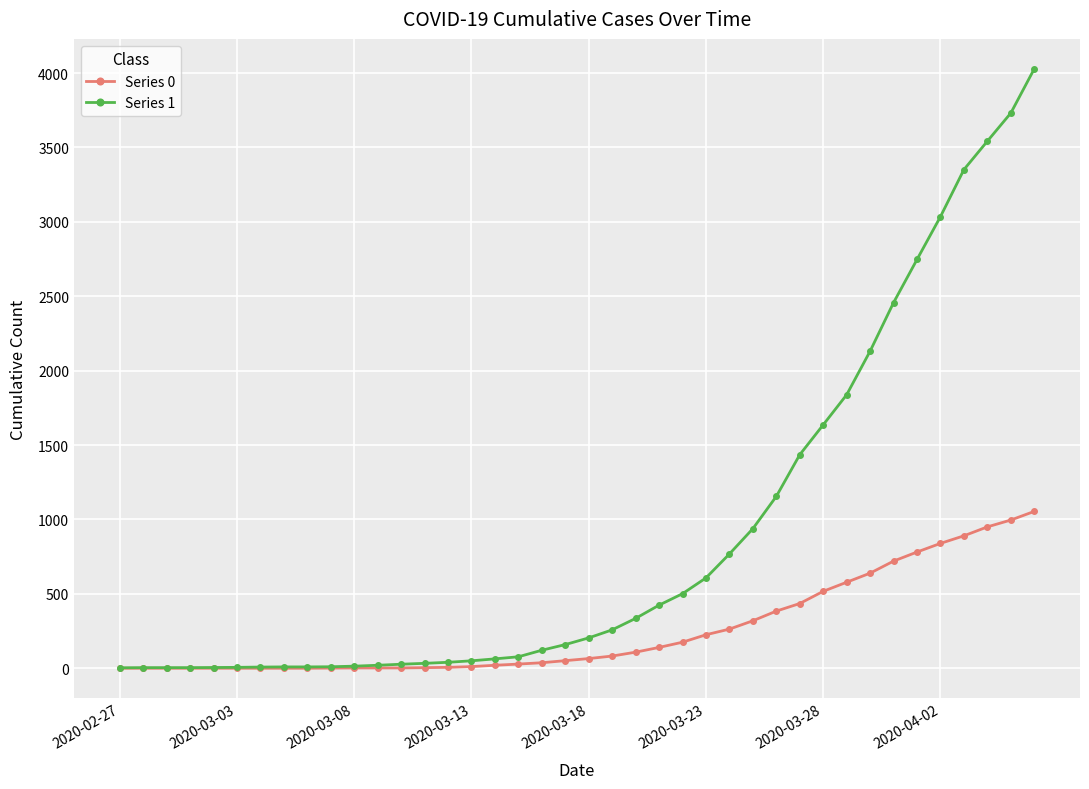

What is the lowest value of the Series 1 series?

3